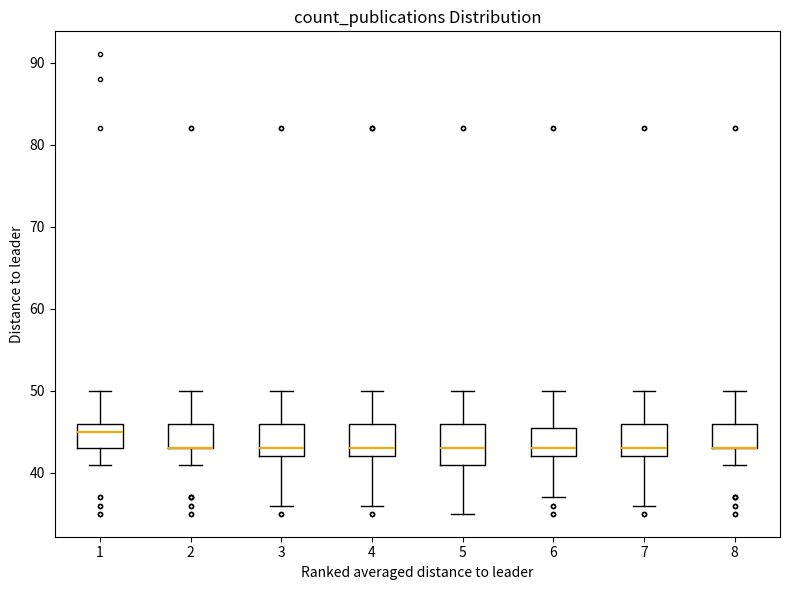

Reading left to right, read every box against the y-axis: the position of its median line, the range the box covers, and the ends of its whiskers. The values are not printed on the chart, so give them approximately, as read against the axis.

1: median 45, box 43 to 46, whiskers 41 to 50
2: median 43 (drawn on the box's lower edge), box 43 to 46, whiskers 41 to 50
3: median 43, box 42 to 46, whiskers 36 to 50
4: median 43, box 42 to 46, whiskers 36 to 50
5: median 43, box 41 to 46, whiskers 35 to 50
6: median 43, box 42 to 46, whiskers 37 to 50
7: median 43, box 42 to 46, whiskers 36 to 50
8: median 43 (drawn on the box's lower edge), box 43 to 46, whiskers 41 to 50